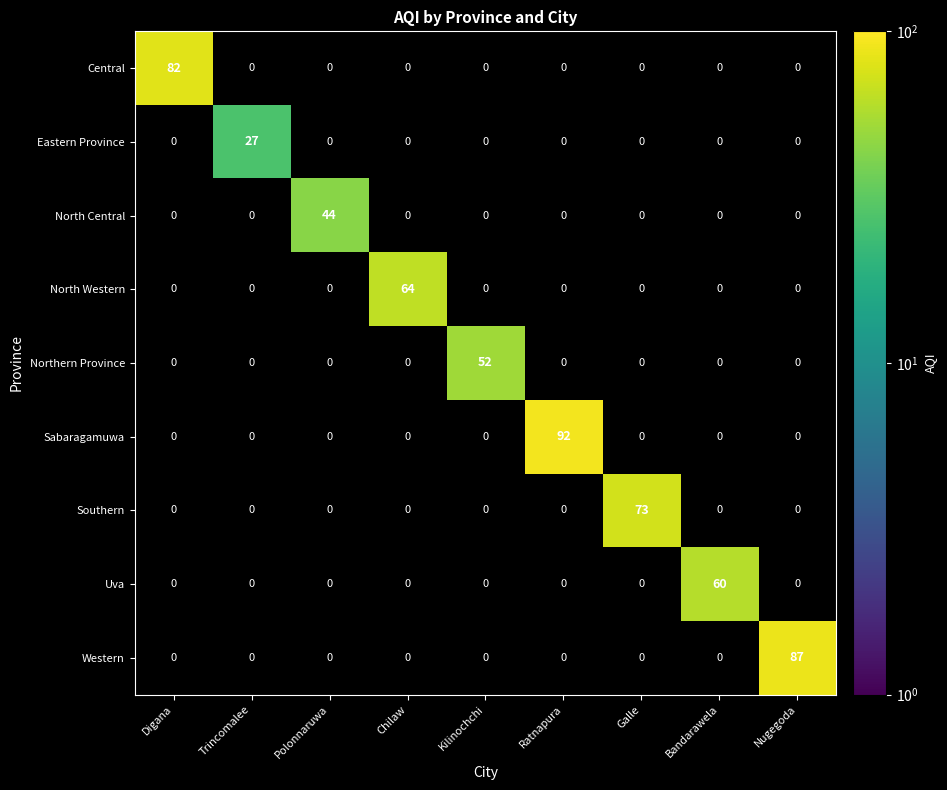

Is it true that Northern Province equals 13 at Kilinochchi?

False